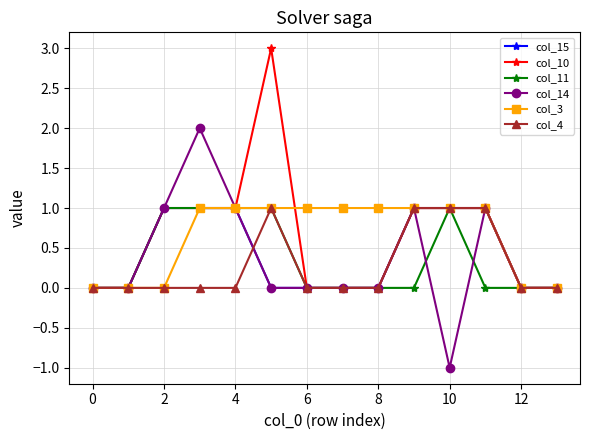

What is the sum of all col_4 values?

4